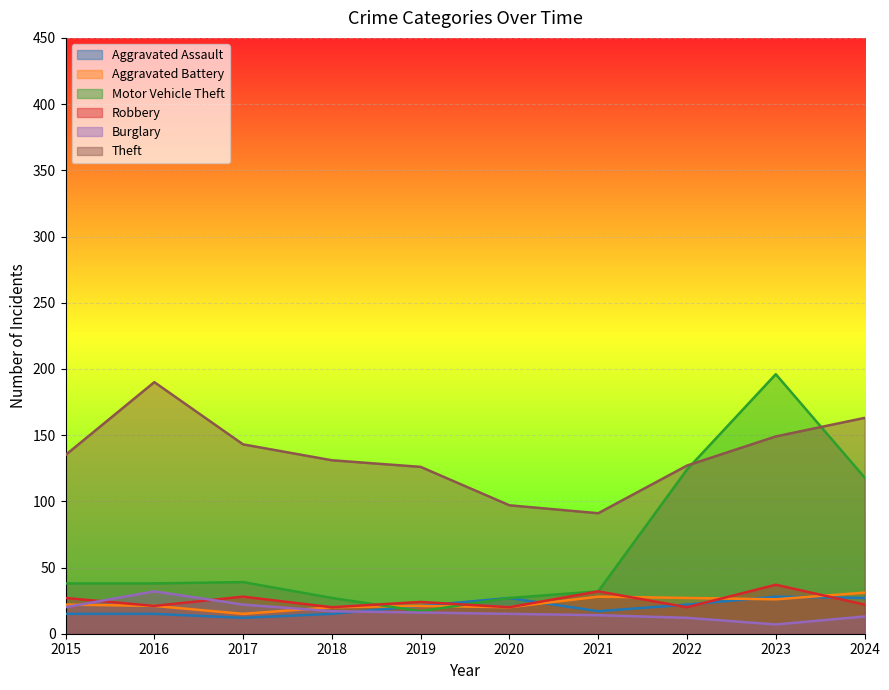

Reading right to left, list all the values displayed in this chart.

Aggravated Assault: 27	28	22	17	27	21	15	12	15	15
Aggravated Battery: 31	26	27	28	20	21	20	15	21	22
Motor Vehicle Theft: 118	196	124	32	27	17	27	39	38	38
Robbery: 22	37	20	32	20	24	20	28	21	27
Burglary: 13	7	12	14	15	16	17	22	32	20
Theft: 163	149	127	91	97	126	131	143	190	135